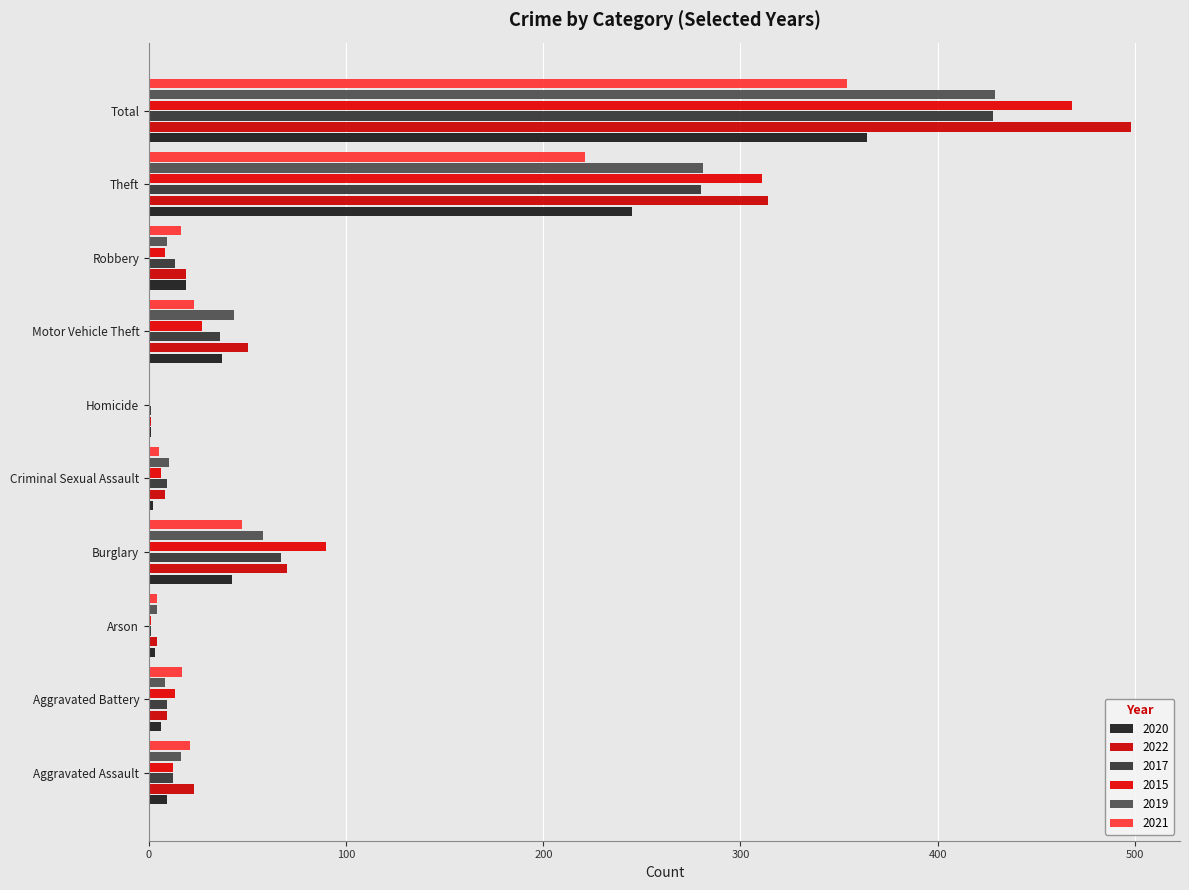

What is the minimum value for 2017?

1